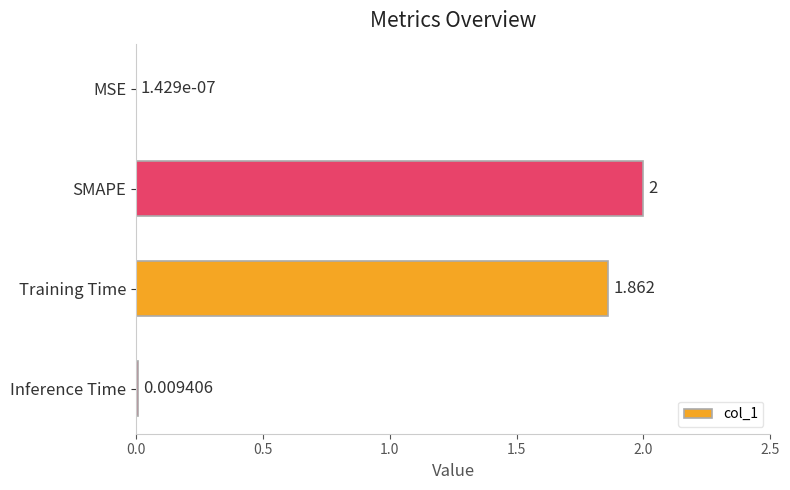

Between MSE and Training Time, which is larger?

Training Time